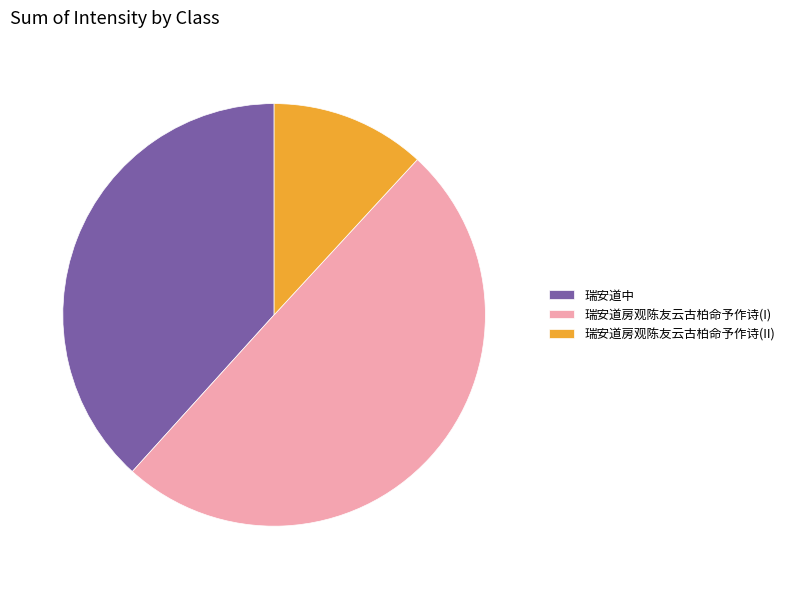

How many slices are in this pie chart?

3